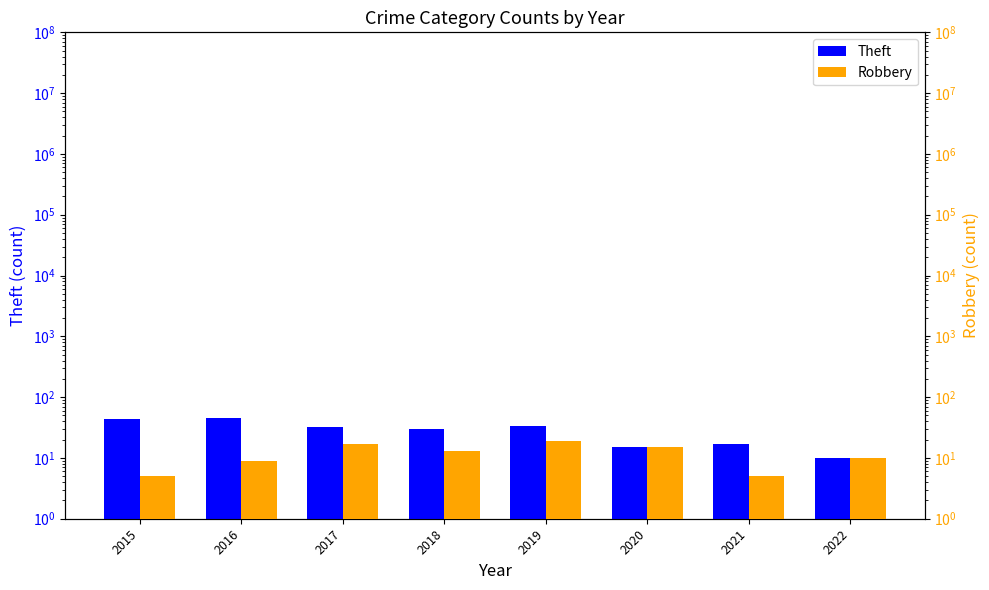

How many bars are there in each group?

2